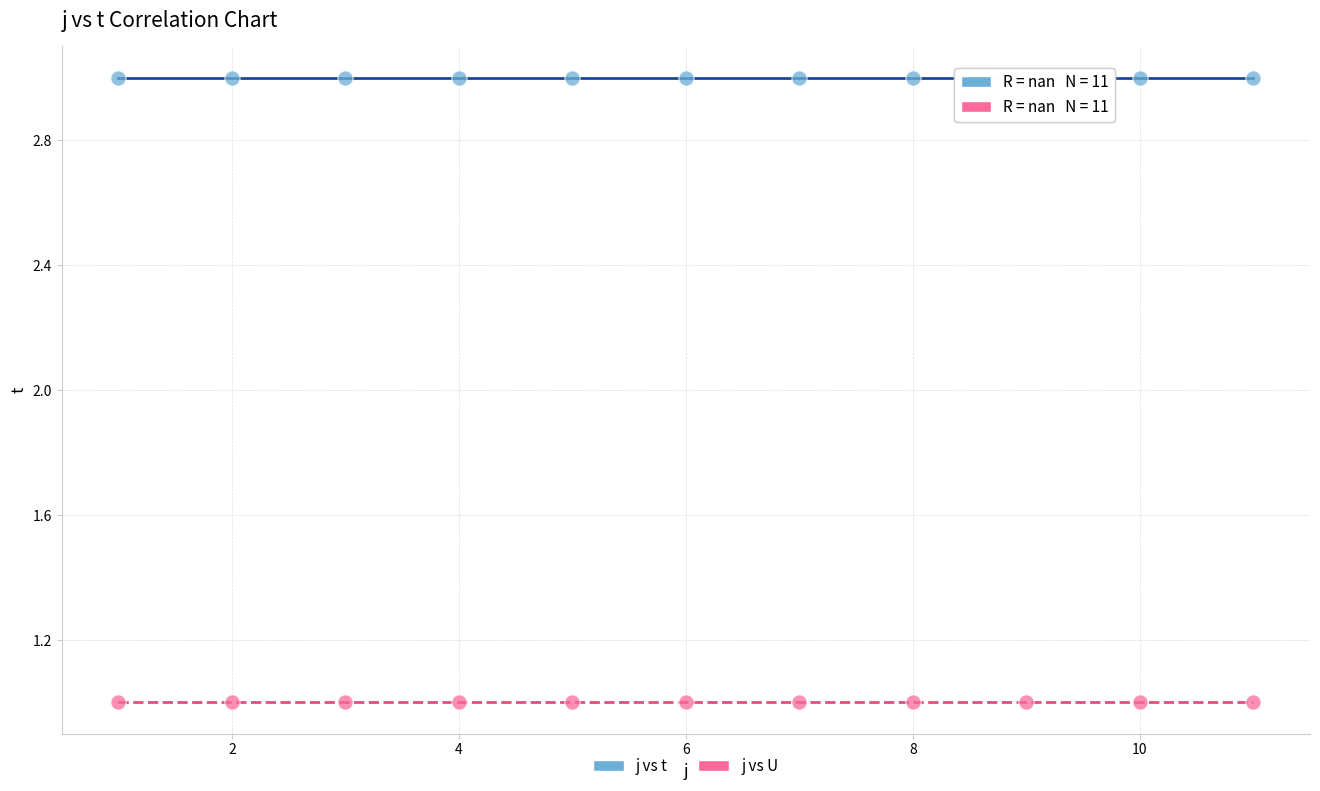

Which series contains the lowest Y value?

j vs U